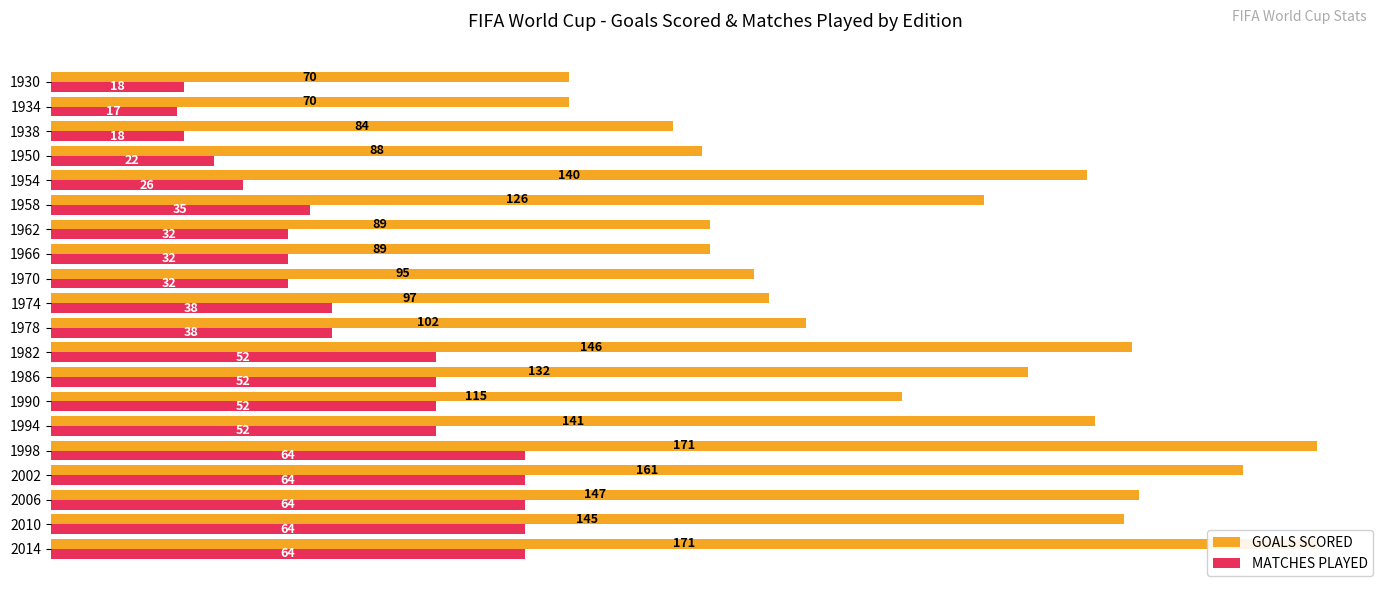

The value of GOALS SCORED at 2010 is 254. True or false?

False